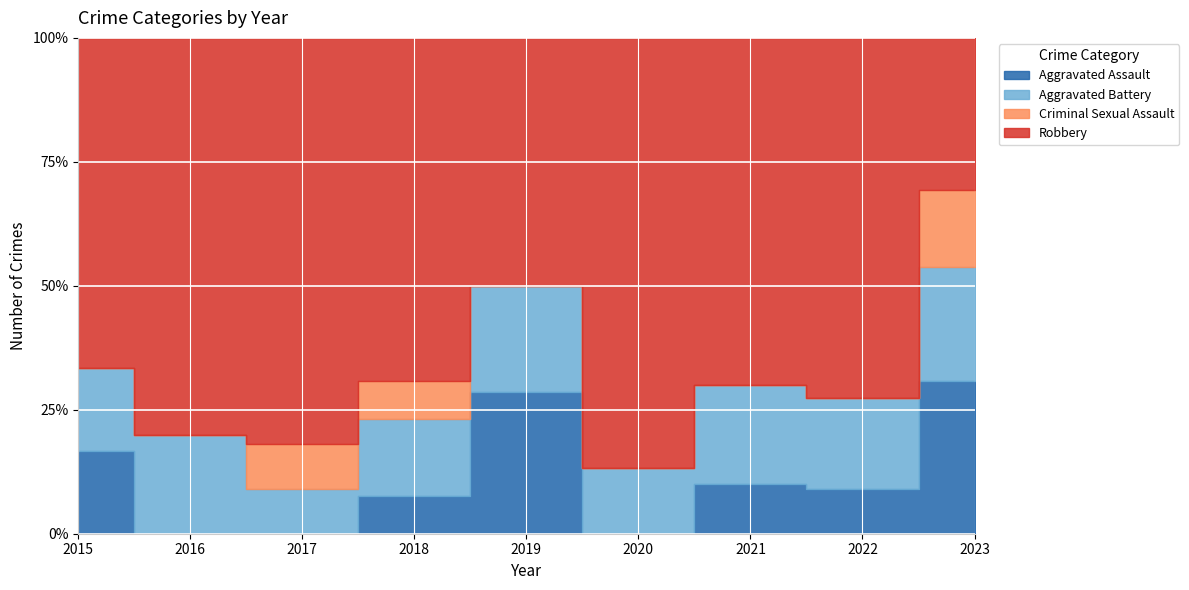

Reading left to right, list all the values displayed in this chart.

Aggravated Assault: 2	0	0	1	4	0	1	1	4
Aggravated Battery: 2	3	1	2	3	2	2	2	3
Criminal Sexual Assault: 0	0	1	1	0	0	0	0	2
Robbery: 8	12	9	9	7	13	7	8	4